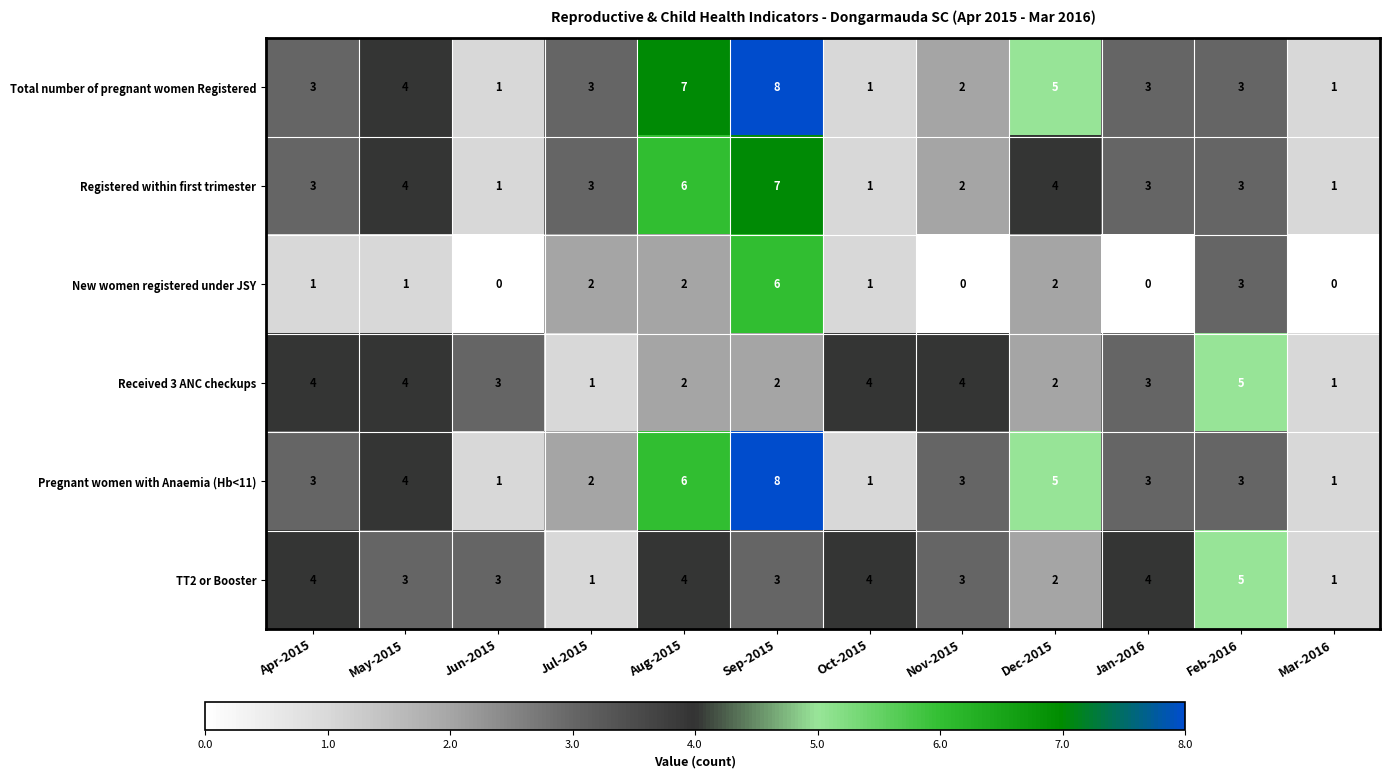

What is the difference between the highest and lowest values at Apr-2015?

3